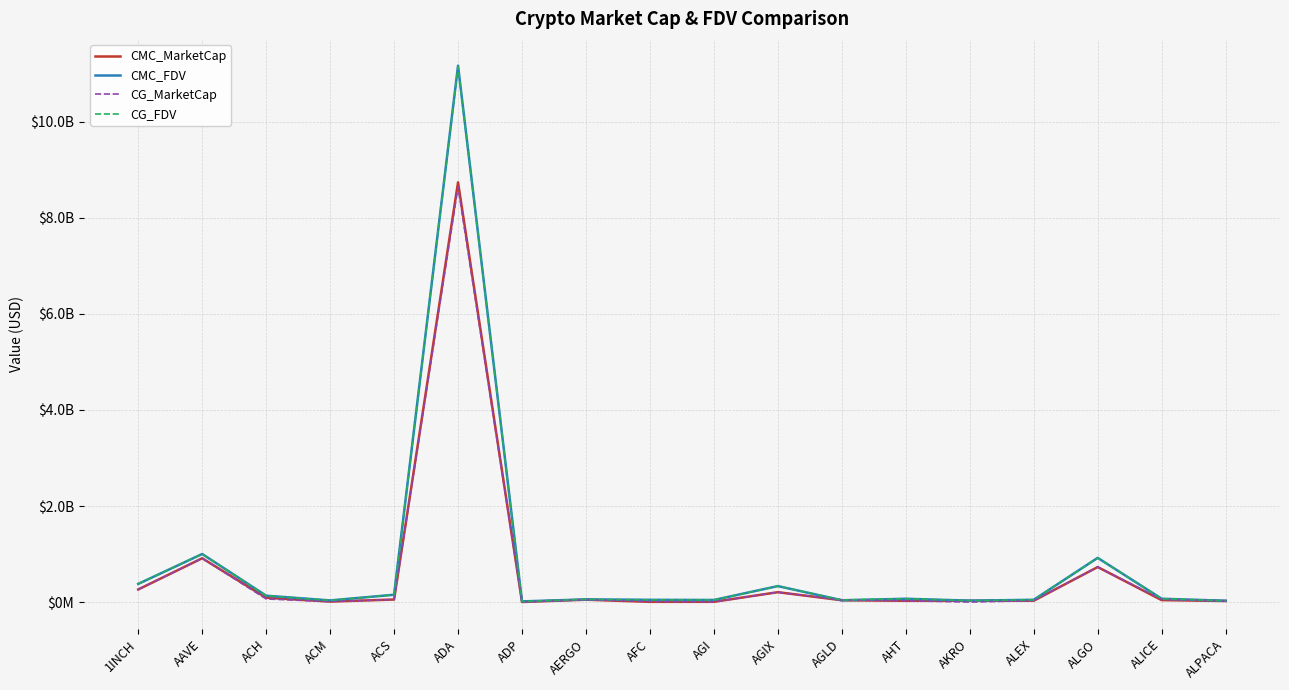

True or false: CG_MarketCap and CG_FDV intersect in this chart.

False